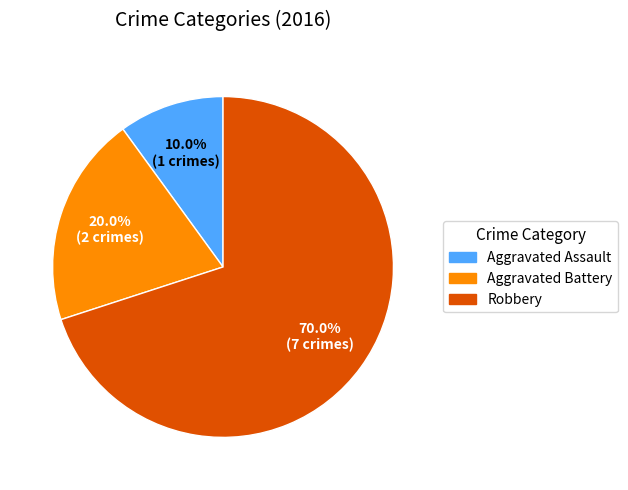

Rank the categories by value from highest to lowest.

Robbery, Aggravated Battery, Aggravated Assault